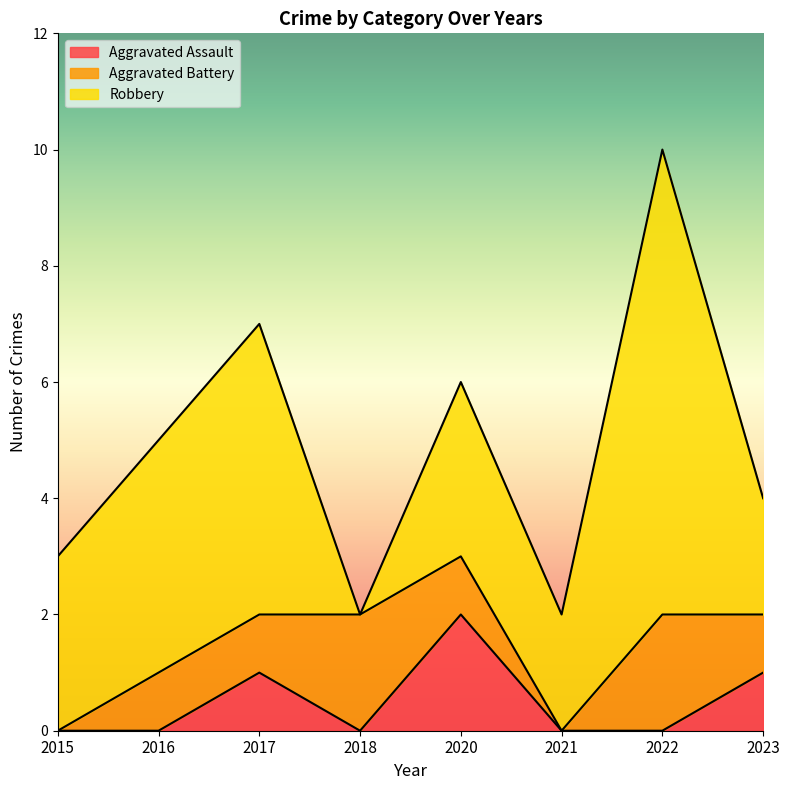

What is the total value across all series at 2018?

2